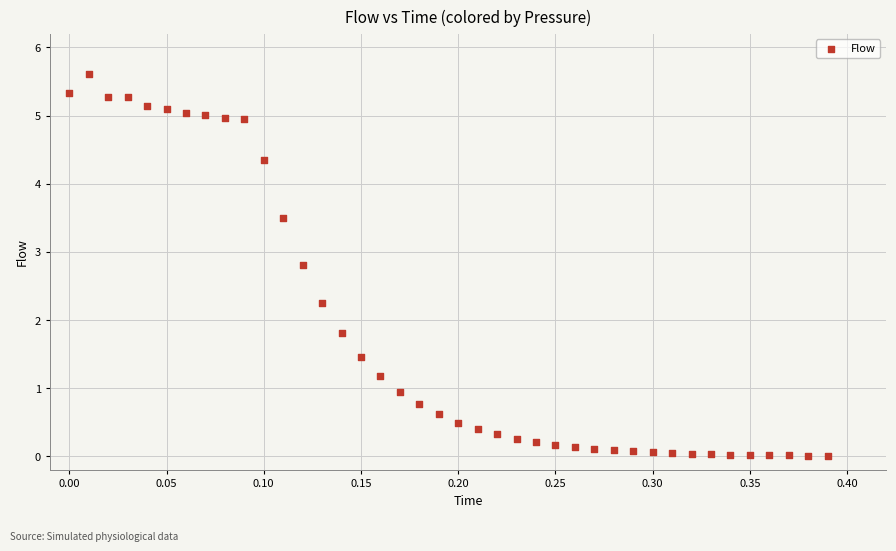

What is the range of Y values (max minus min)?

5.6